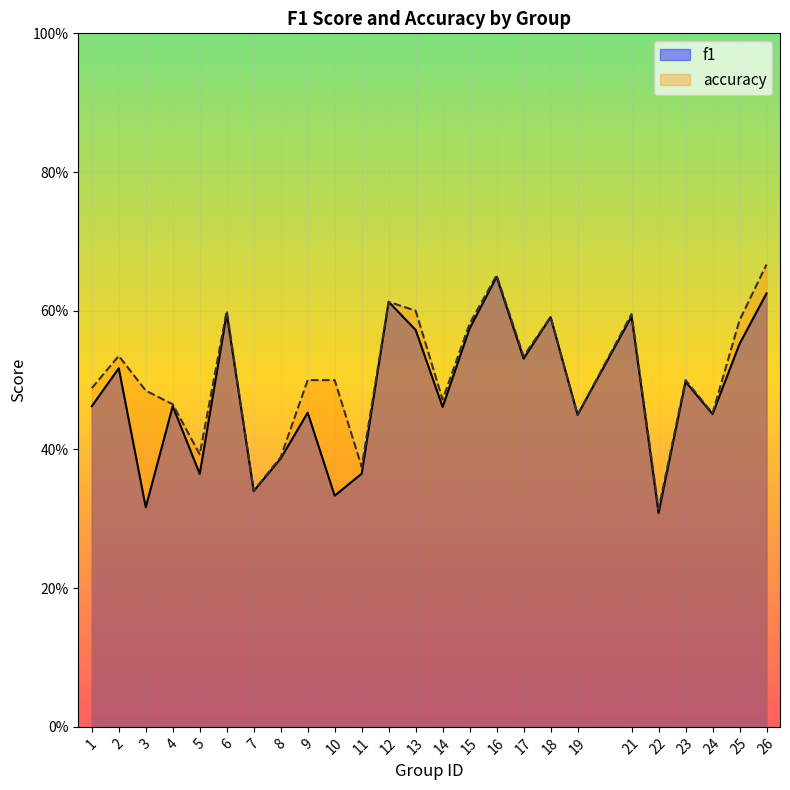

Does the chart display data point markers on the line(s)?

No